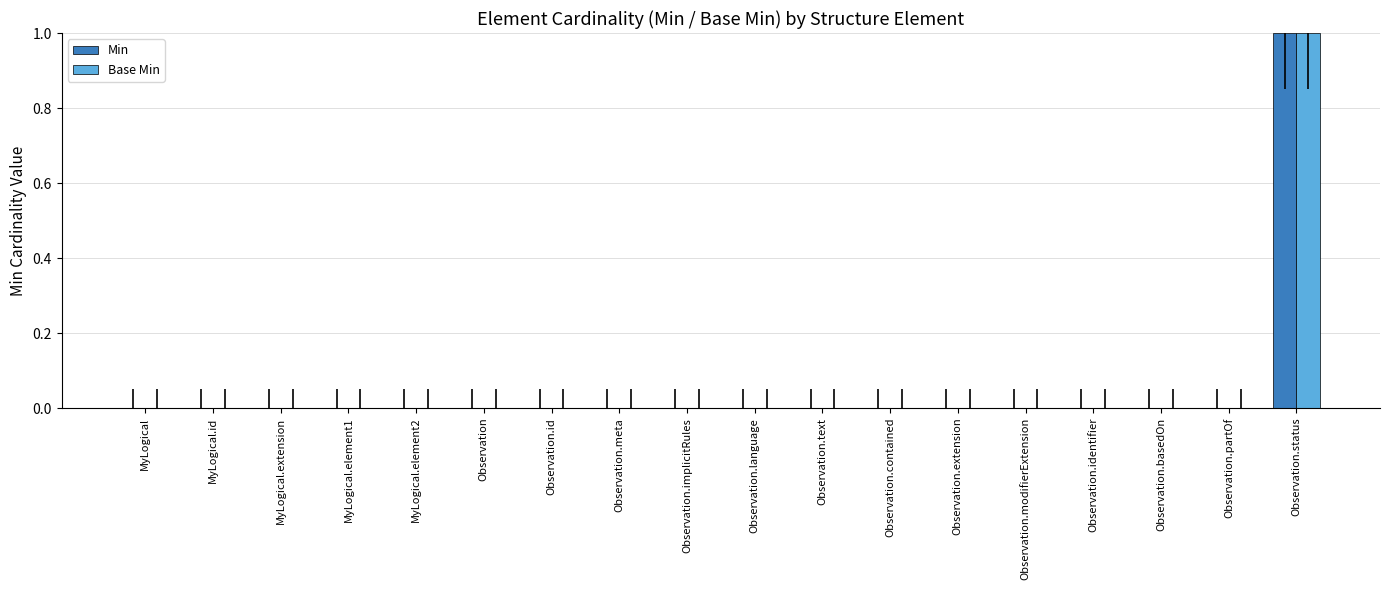

At which label does Base Min reach its peak?

Observation.status